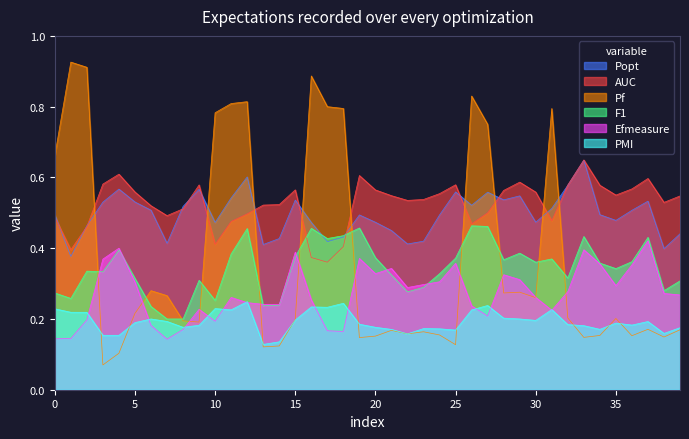

Read the PMI value at 18.

0.2